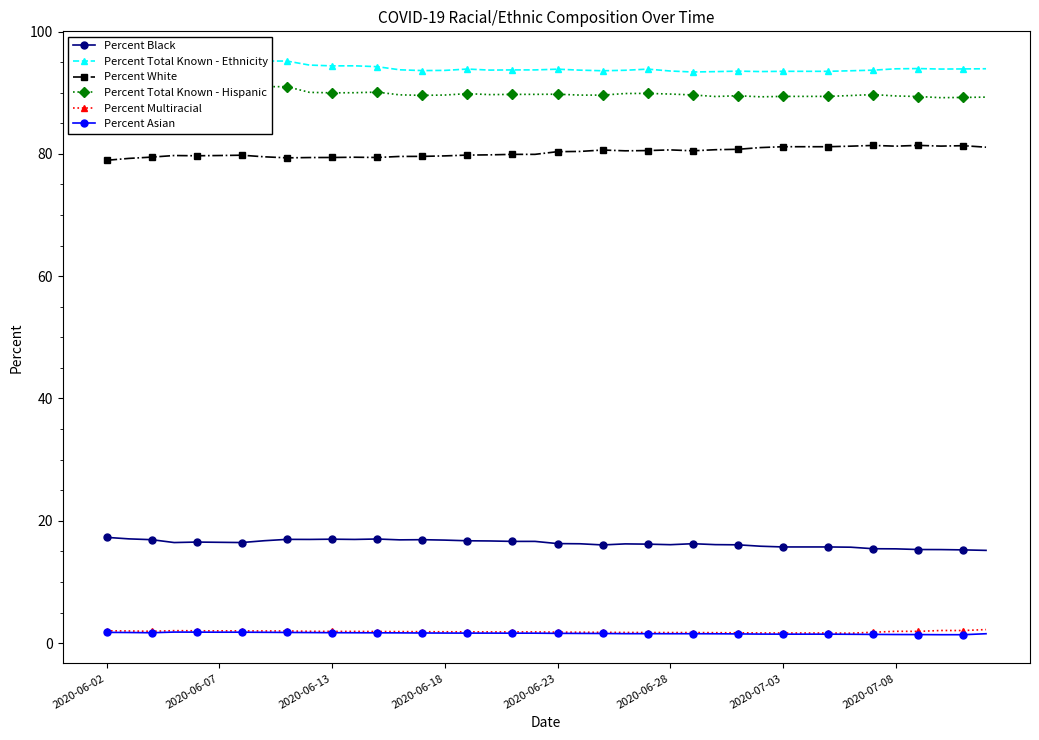

What position from the left is 32?

33